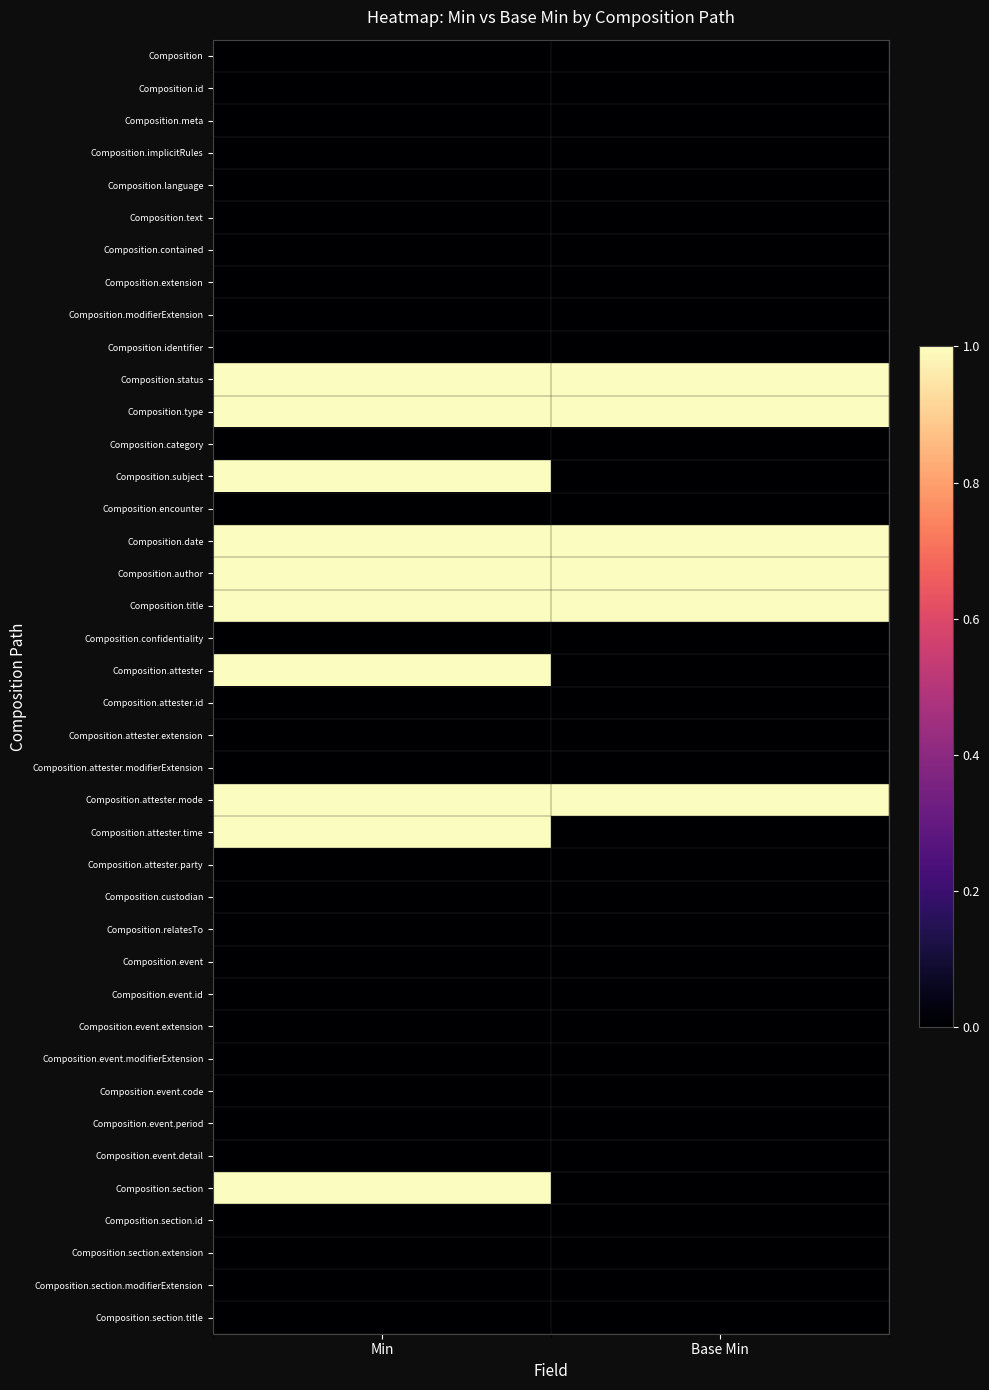

Reading left to right, list all the values displayed in this chart.

Composition: Min=0	Base Min=0
Composition.id: Min=0	Base Min=0
Composition.meta: Min=0	Base Min=0
Composition.implicitRules: Min=0	Base Min=0
Composition.language: Min=0	Base Min=0
Composition.text: Min=0	Base Min=0
Composition.contained: Min=0	Base Min=0
Composition.extension: Min=0	Base Min=0
Composition.modifierExtension: Min=0	Base Min=0
Composition.identifier: Min=0	Base Min=0
Composition.status: Min=1	Base Min=1
Composition.type: Min=1	Base Min=1
Composition.category: Min=0	Base Min=0
Composition.subject: Min=1	Base Min=0
Composition.encounter: Min=0	Base Min=0
Composition.date: Min=1	Base Min=1
Composition.author: Min=1	Base Min=1
Composition.title: Min=1	Base Min=1
Composition.confidentiality: Min=0	Base Min=0
Composition.attester: Min=1	Base Min=0
Composition.attester.id: Min=0	Base Min=0
Composition.attester.extension: Min=0	Base Min=0
Composition.attester.modifierExtension: Min=0	Base Min=0
Composition.attester.mode: Min=1	Base Min=1
Composition.attester.time: Min=1	Base Min=0
Composition.attester.party: Min=0	Base Min=0
Composition.custodian: Min=0	Base Min=0
Composition.relatesTo: Min=0	Base Min=0
Composition.event: Min=0	Base Min=0
Composition.event.id: Min=0	Base Min=0
Composition.event.extension: Min=0	Base Min=0
Composition.event.modifierExtension: Min=0	Base Min=0
Composition.event.code: Min=0	Base Min=0
Composition.event.period: Min=0	Base Min=0
Composition.event.detail: Min=0	Base Min=0
Composition.section: Min=1	Base Min=0
Composition.section.id: Min=0	Base Min=0
Composition.section.extension: Min=0	Base Min=0
Composition.section.modifierExtension: Min=0	Base Min=0
Composition.section.title: Min=0	Base Min=0